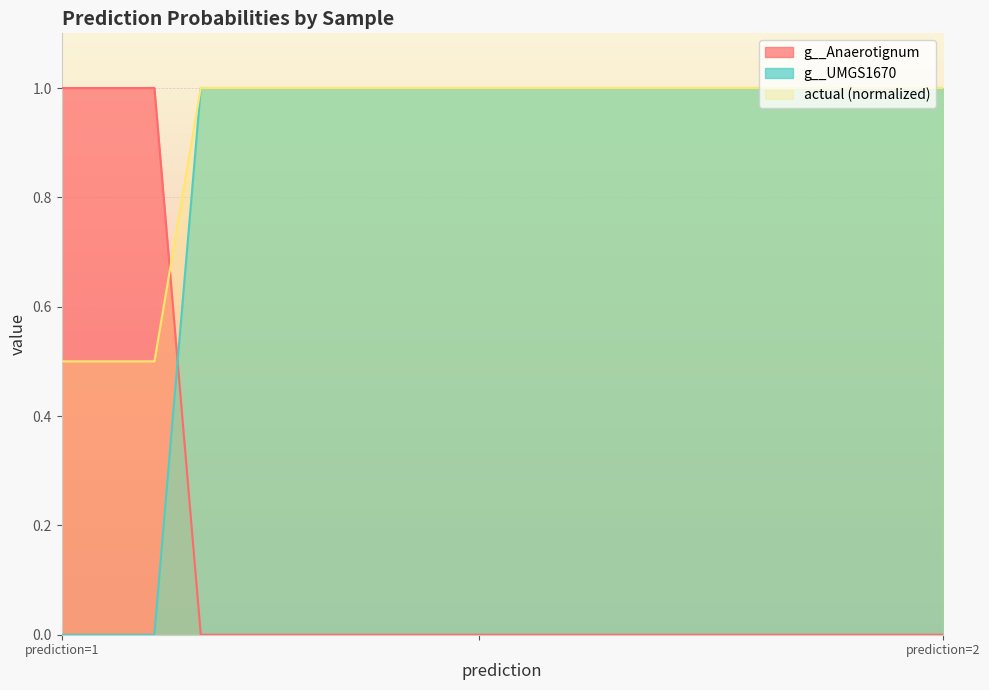

The actual series shows 1.0 at 2. True or false?

True